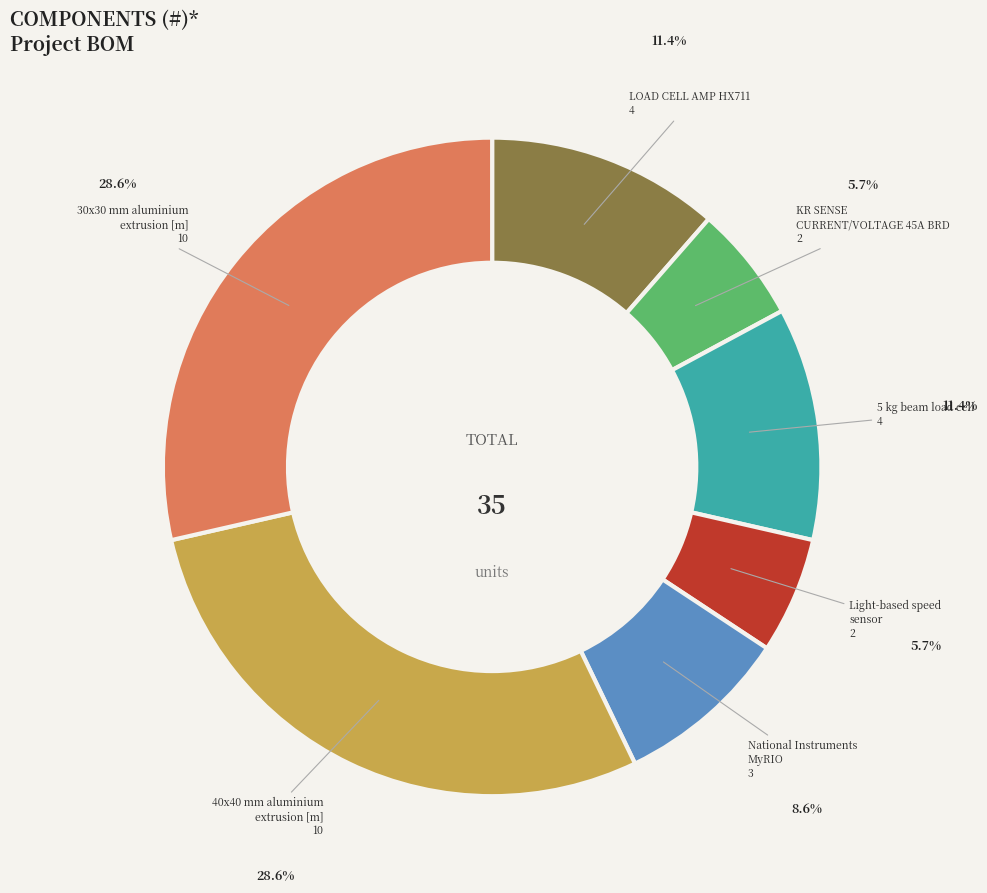

Does 5 kg beam load cell represent more than half of the total?

No